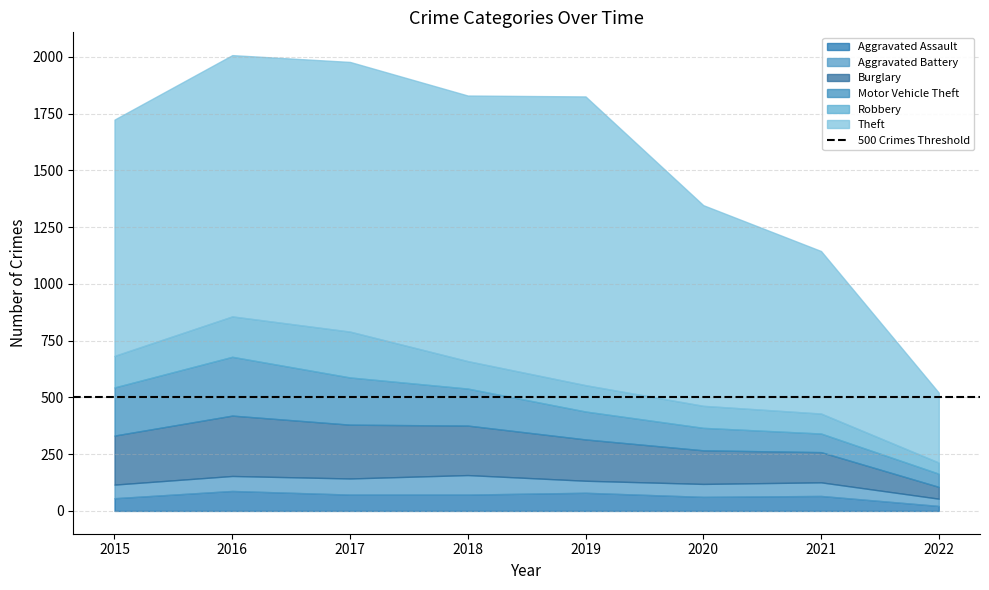

True or false: Aggravated Battery has a value of 20 at 2016.

False